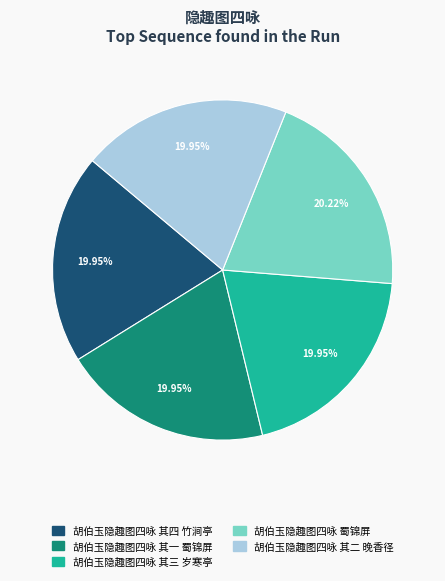

To the nearest percent, what portion does 胡伯玉隐趣图四咏 其三 岁寒亭 represent?

20%